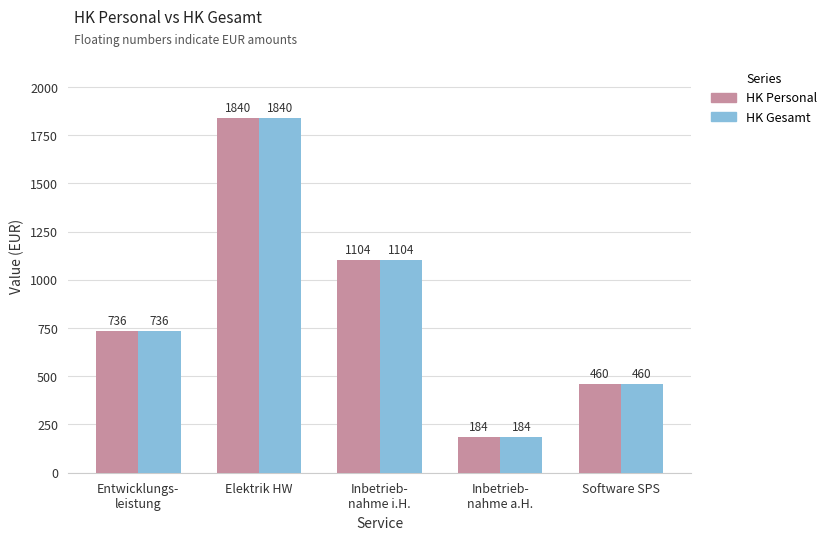

What is the total value across all series at Elektrik HW?

3680